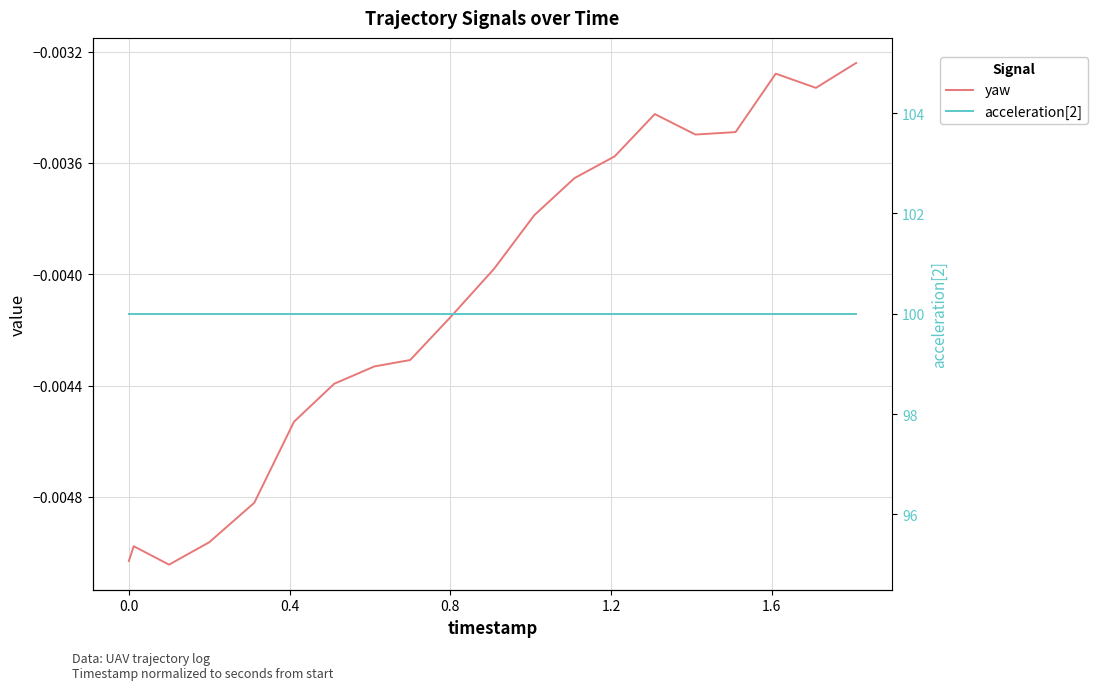

Which series has the largest total across all categories?

acceleration[2]